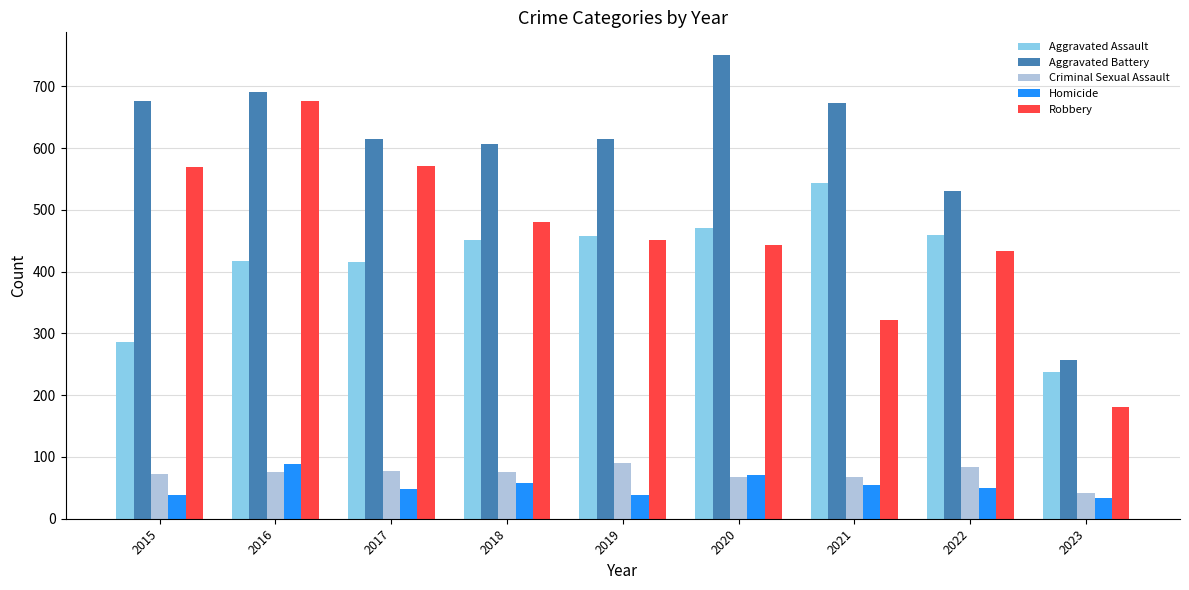

The Aggravated Battery series shows 109 at 2023. True or false?

False